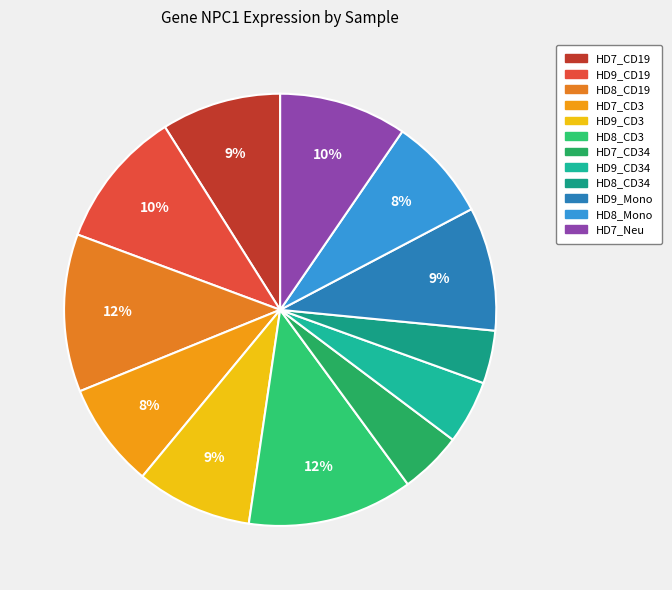

Count the number of slices in the pie.

12